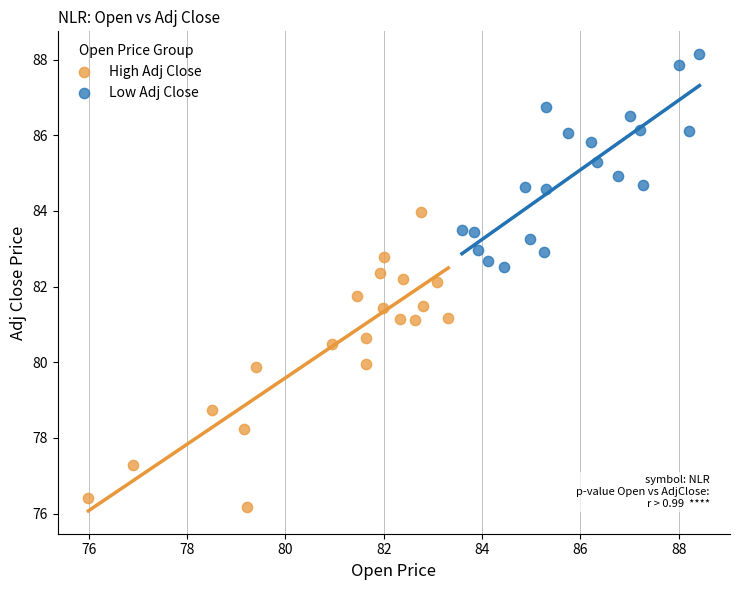

Which series has the largest Y range (max minus min)?

High Adj Close